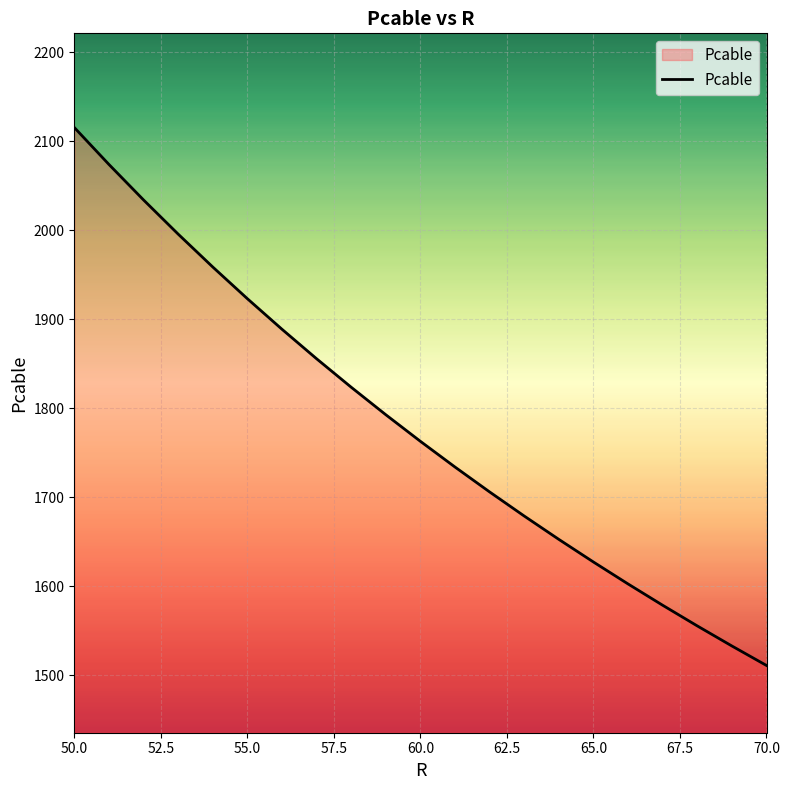

What is the smallest value displayed?

1511.0